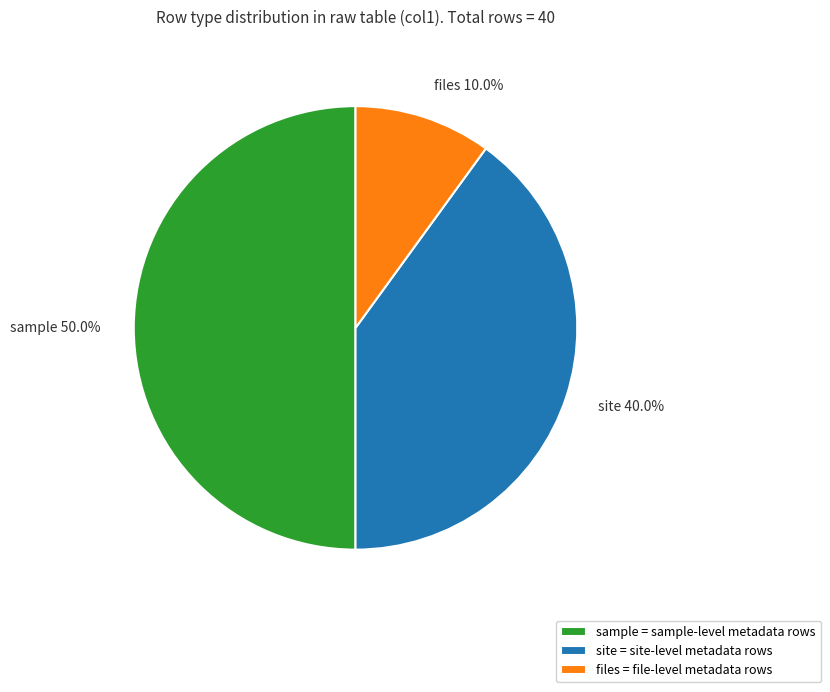

True or false: files accounts for 16% of the total.

False